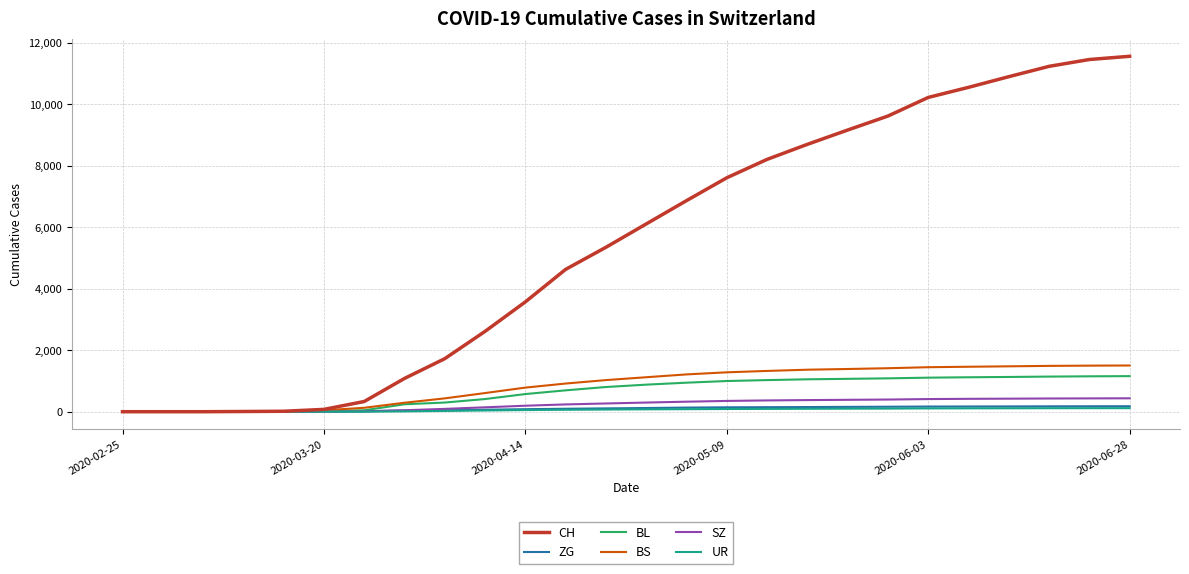

Which series has the widest spread of values?

CH